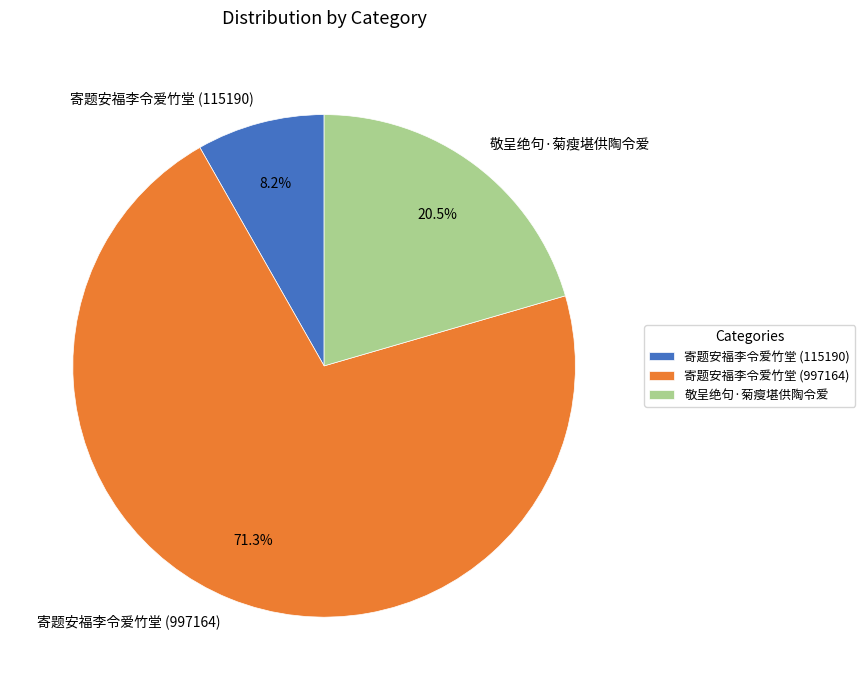

To the nearest percent, what is the difference between the largest and smallest slice percentages?

63%